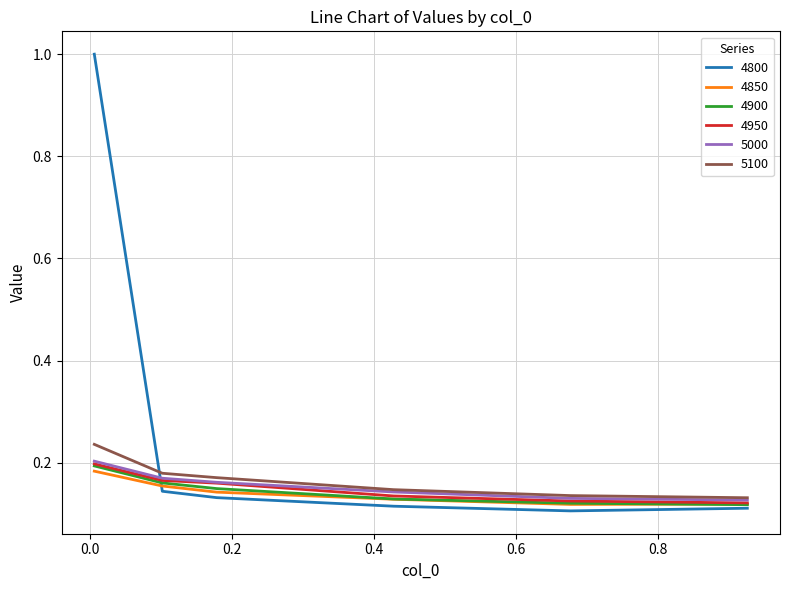

At how many categories does at least one series exceed 0?

6